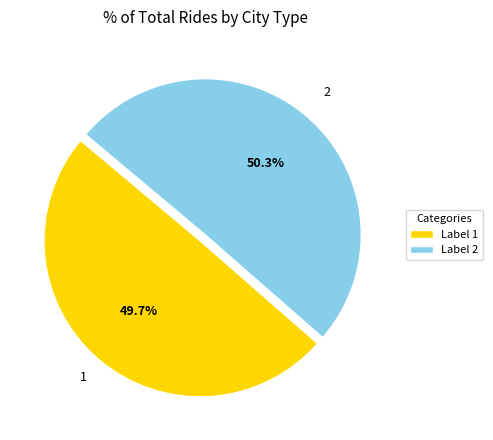

Rank the categories by value from highest to lowest.

2, 1